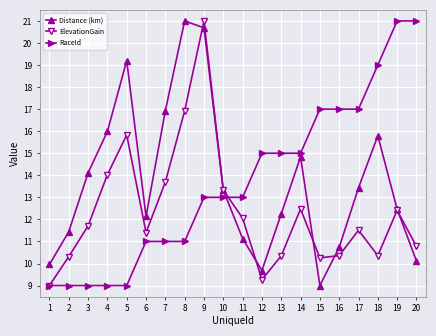

Rank the series at 20 from highest to lowest value.

RaceId, ElevationGain, Distance (km)